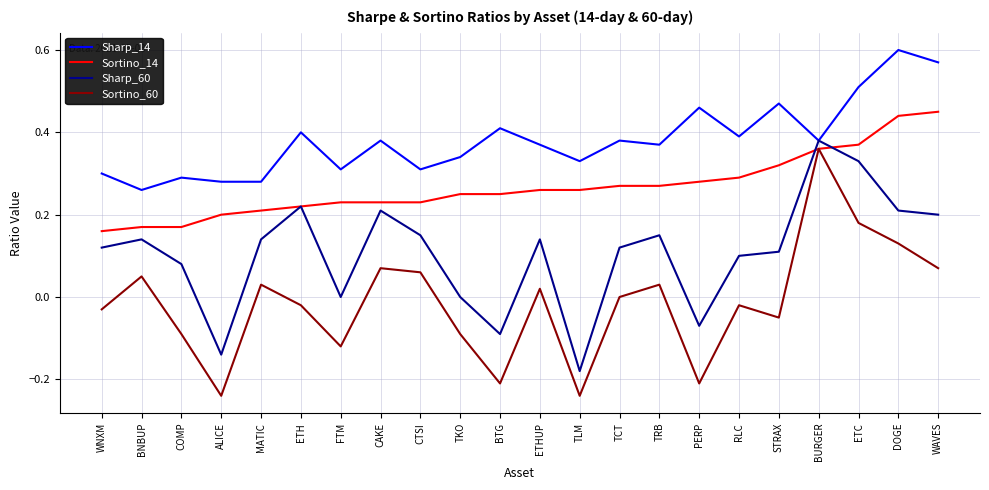

True or false: Sharp_60 and Sortino_60 intersect in this chart.

False